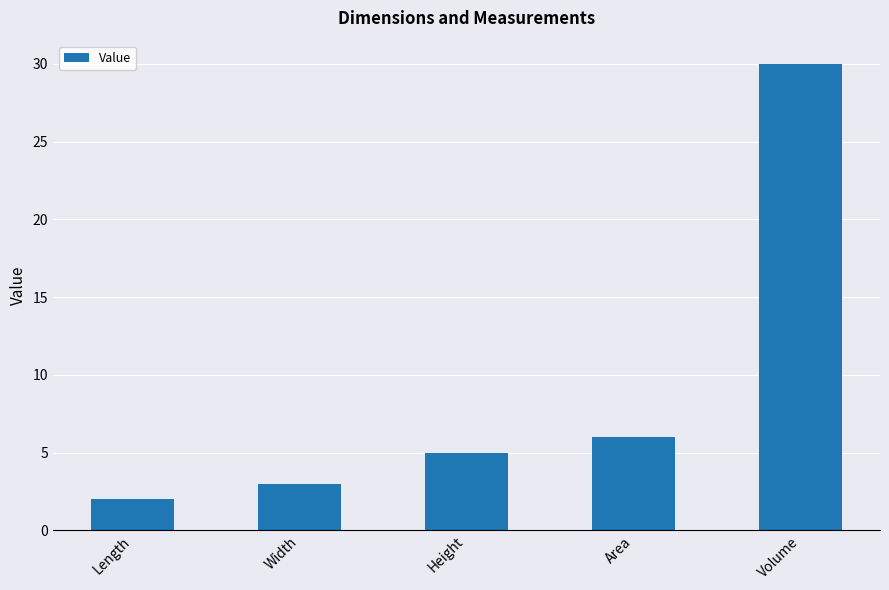

Rank the categories by value from highest to lowest.

Volume, Area, Height, Width, Length